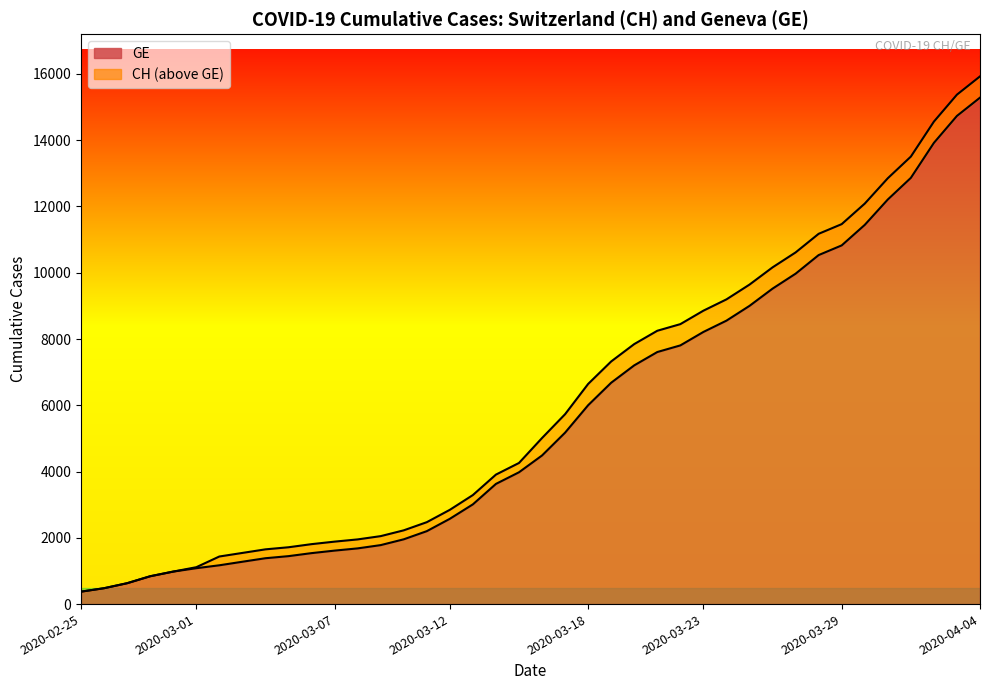

Reading right to left, transcribe all the data shown in this chart.

CH: 15926	15375	14561	13505	12852	12086	11467	11175	10613	10162	9642	9196	8855	8449	8249	7847	7323	6644	5731	5012	4259	3908	3291	2845	2472	2226	2051	1952	1885	1809	1715	1652	1544	1436	1113	981	840	630	479	375
GE: 15284	14733	13919	12863	12210	11444	10825	10533	9971	9520	9000	8554	8213	7807	7607	7205	6681	6002	5174	4485	3978	3627	3010	2574	2201	1955	1780	1681	1614	1538	1447	1384	1278	1171	1083	981	840	630	479	375